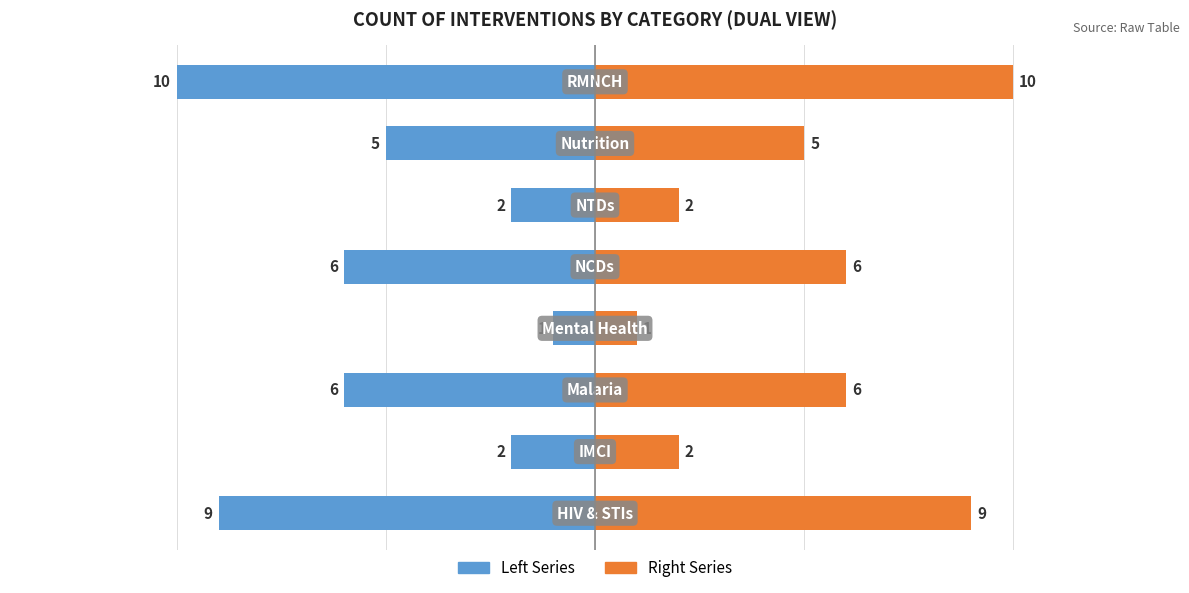

What is the sum of the Left Series values at 6 and 2?

-11